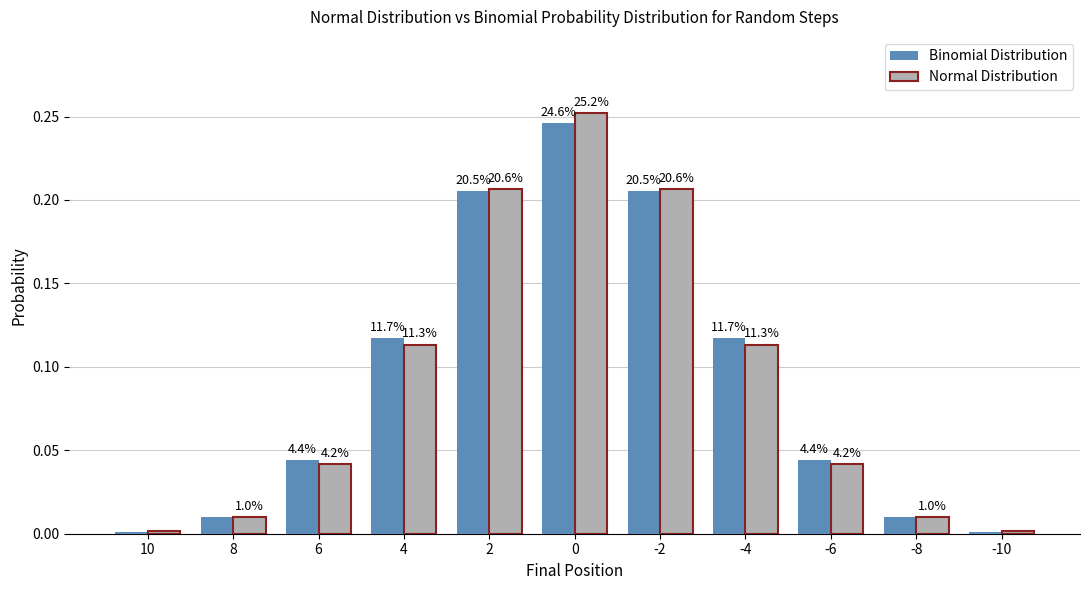

Which series has the widest spread of values?

Normal Distribution